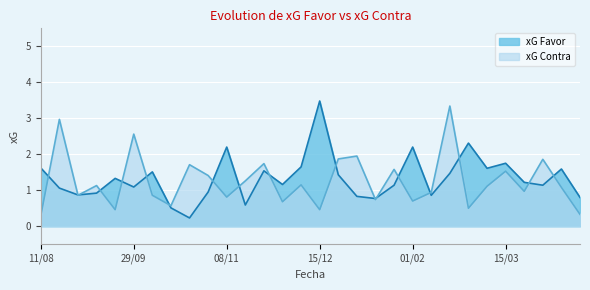

Which series has the largest total across all categories?

xG Favor